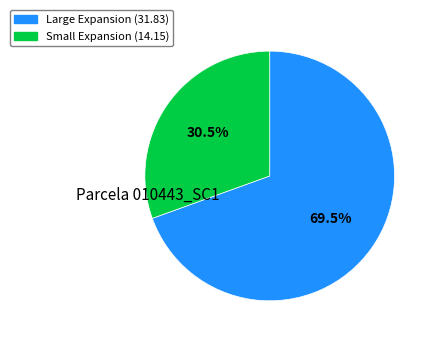

Is there any slice that represents more than half of the pie?

Yes